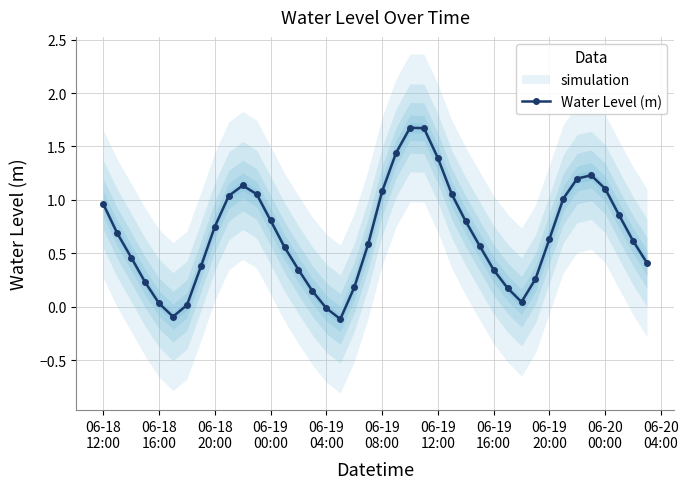

Reading left to right, extract all data points from this chart.

1.0	0.7	0.5	0.2	0.0	-0.1	0.0	0.4	0.8	1.0	1.1	1.1	0.8	0.6	0.3	0.1	-0.0	-0.1	0.2	0.6	1.1	1.4	1.7	1.7	1.4	1.1	0.8	0.6	0.3	0.2	0.0	0.3	0.6	1.0	1.2	1.2	1.1	0.9	0.6	0.4